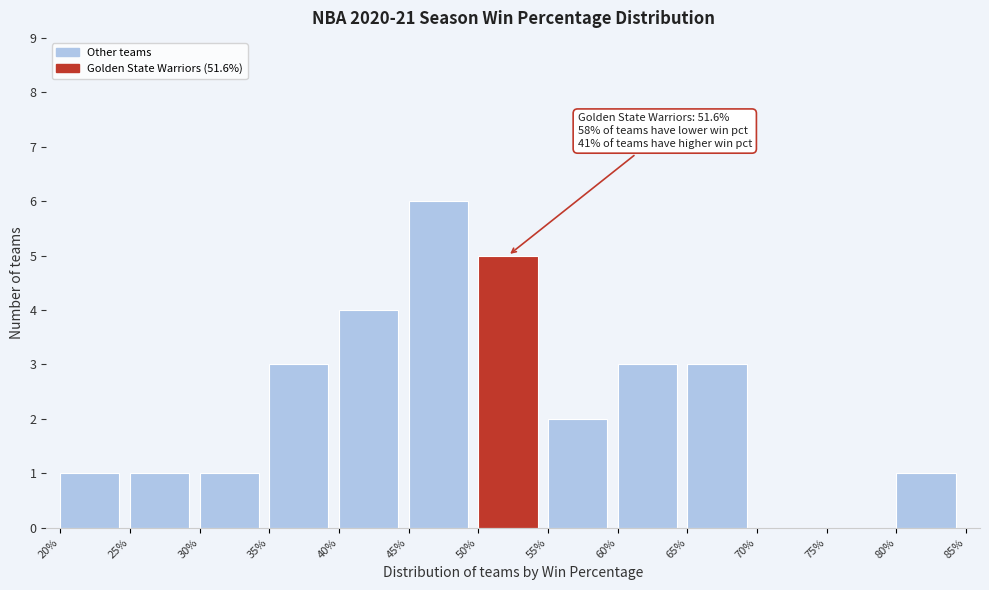

Reading right to left, extract all data points from this chart.

80%=1	75%=0	70%=0	65%=3	60%=3	55%=2	50%=5	45%=6	40%=4	35%=3	30%=1	25%=1	20%=1